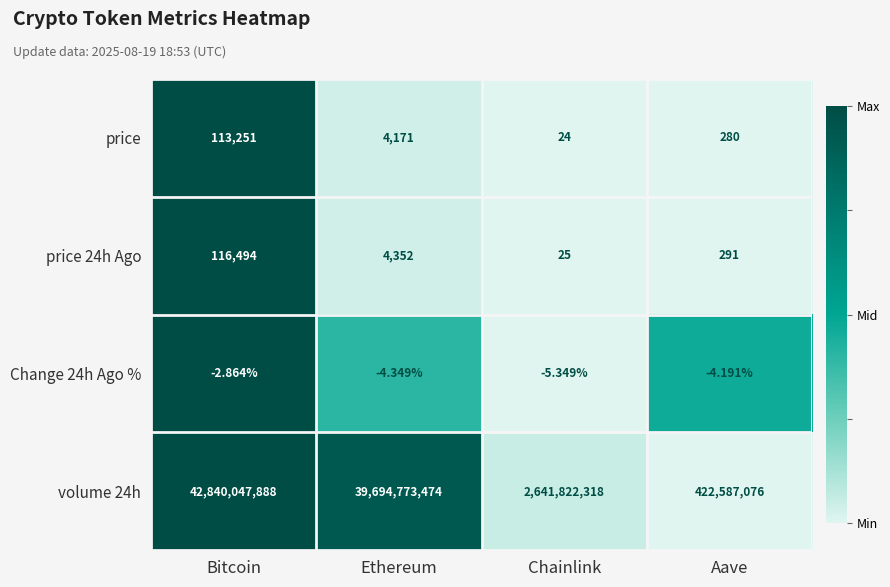

Where does the volume 24h series first go above 39694773474?

Bitcoin